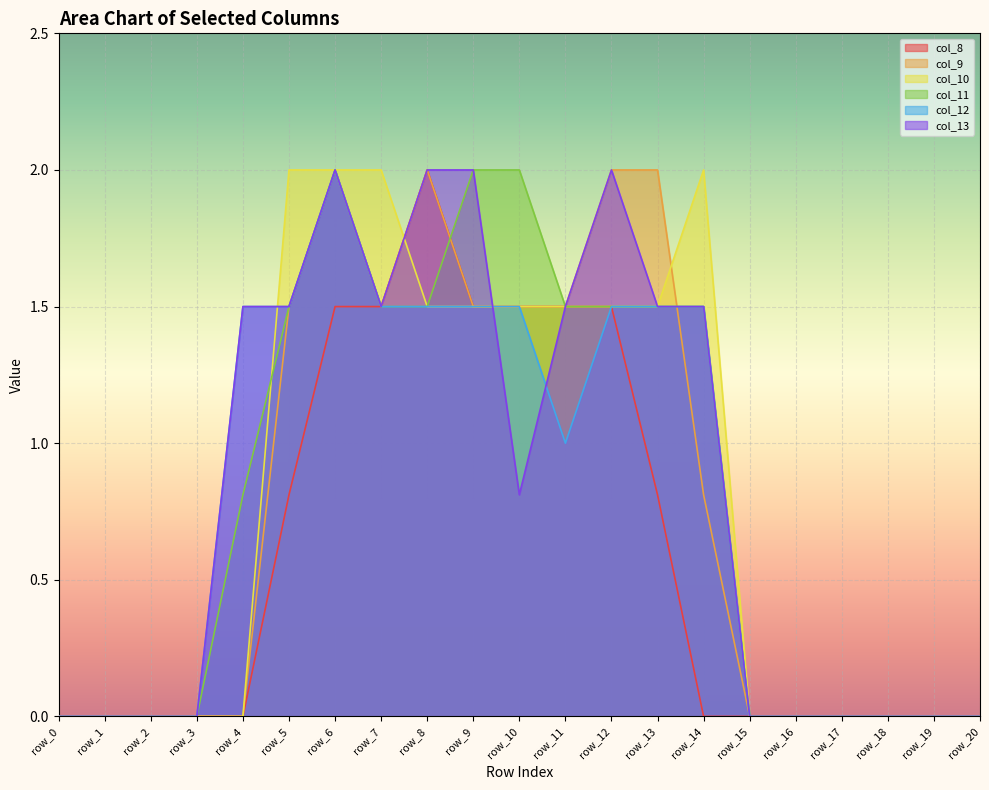

True or false: col_9 has a value of -1.4 at row_4.

False